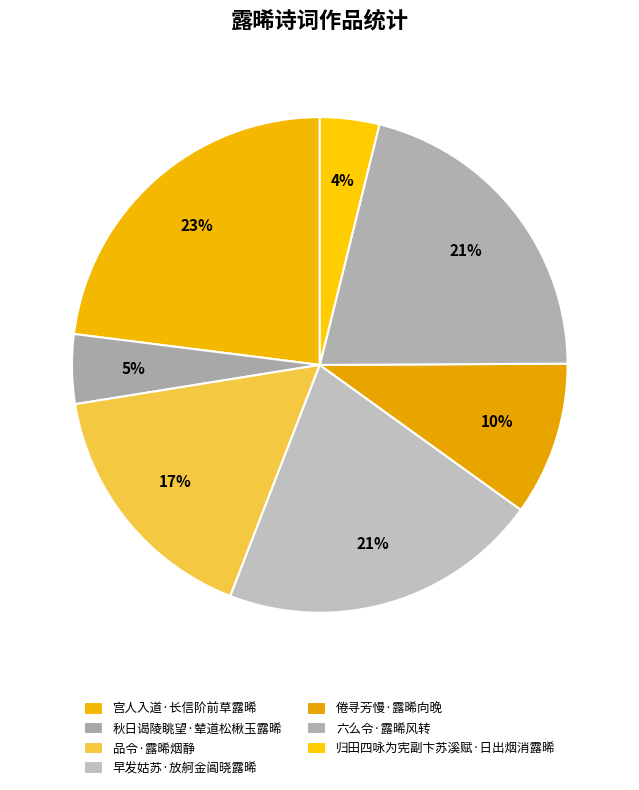

To the nearest percent, what percentage of the pie is 秋日谒陵眺望·辇道松楸玉露晞?

5%